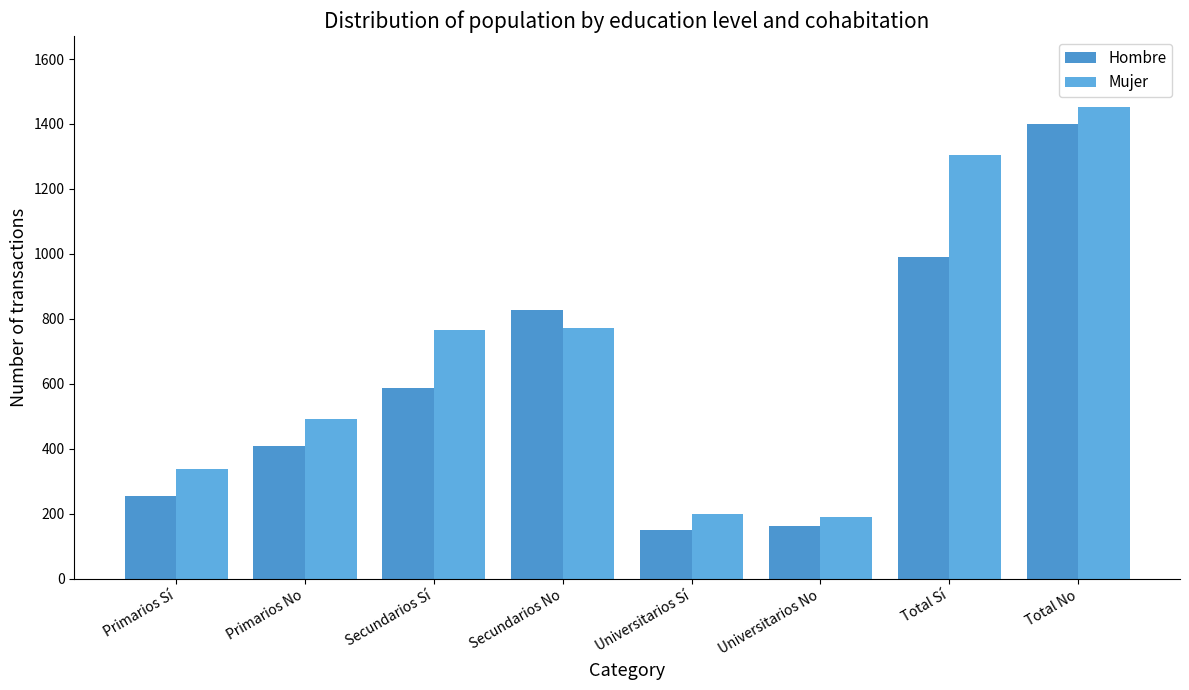

At how many categories does at least one series exceed 177?

8